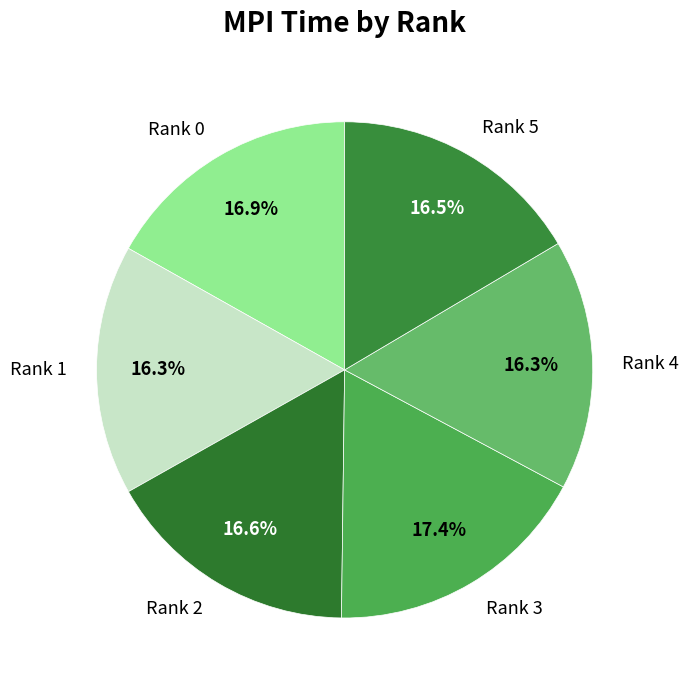

Approximately how many times larger is the value at Rank 4 compared to Rank 1?

1.0